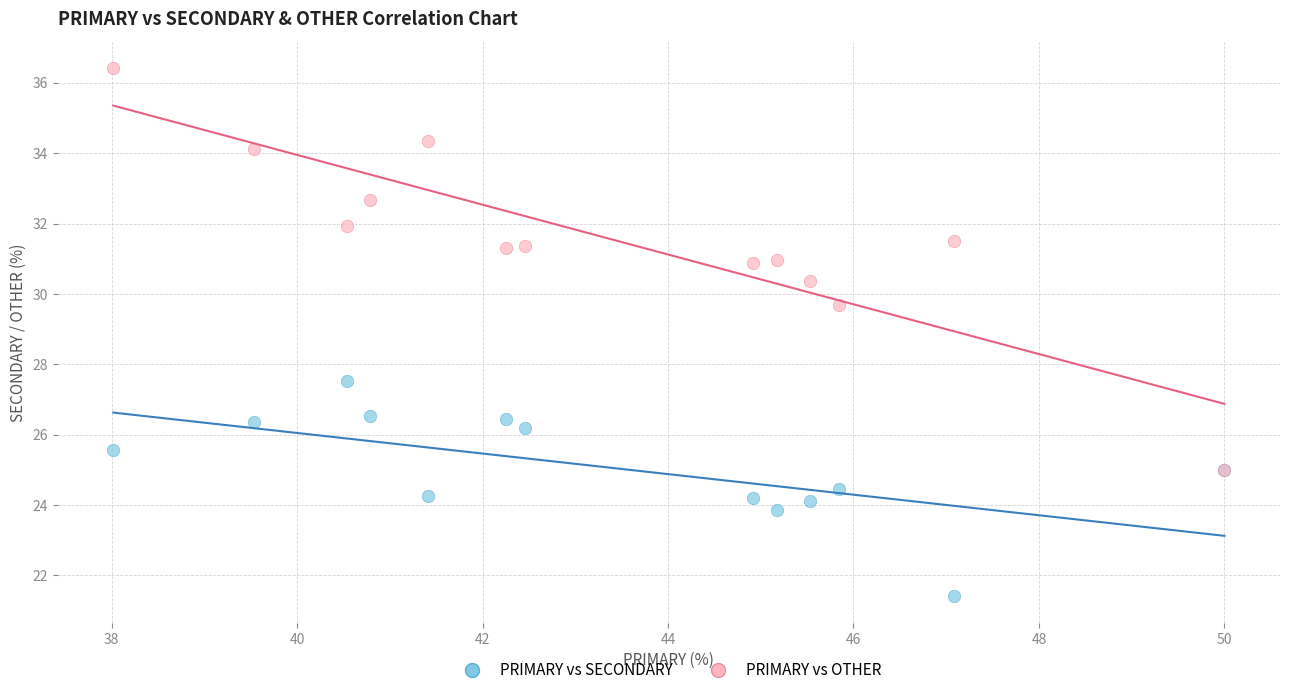

What are all the series names shown in the legend?

PRIMARY vs SECONDARY, PRIMARY vs OTHER